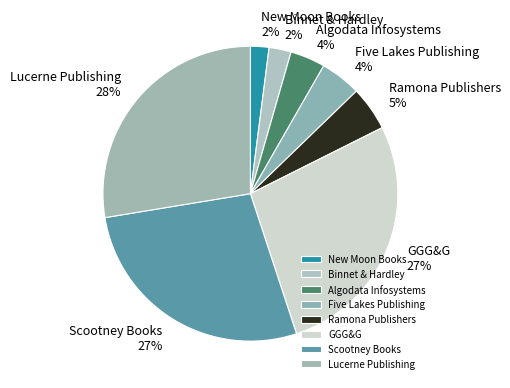

Approximately how many times larger is the value at Scootney Books compared to New Moon Books?

13.5